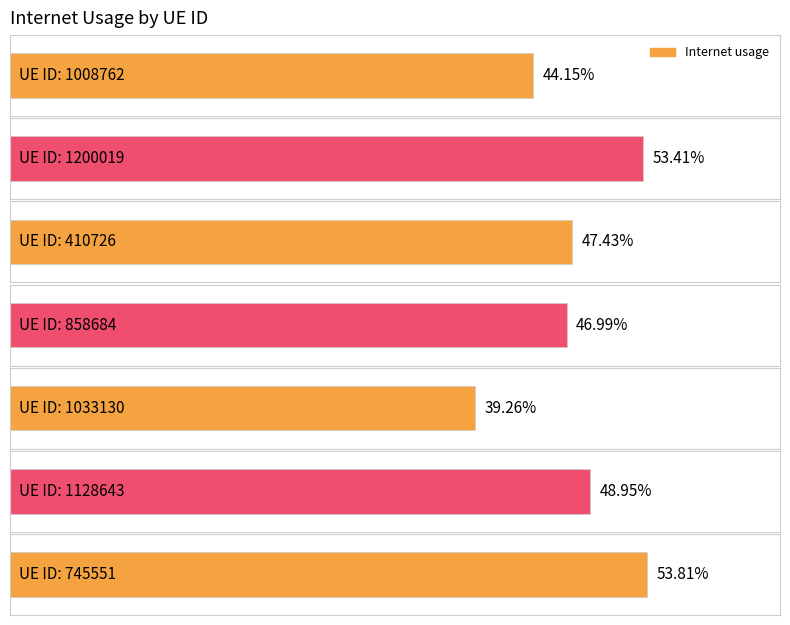

List the labels in order of value, largest first.

745551, 1200019, 1128643, 410726, 858684, 1008762, 1033130